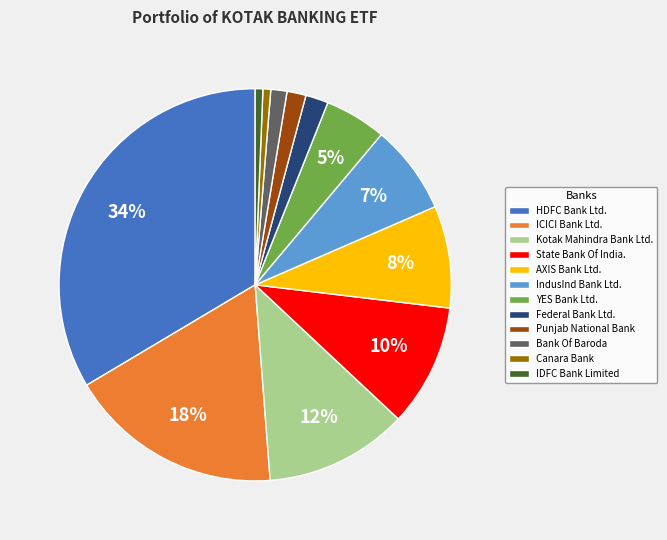

To the nearest percent, what is the difference between the largest and smallest slice percentages?

33%